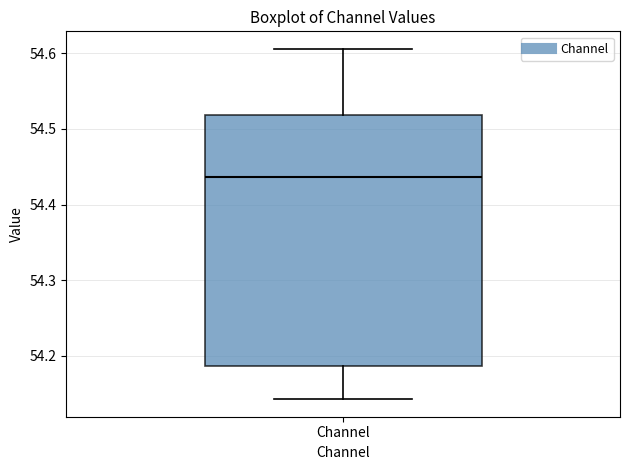

Transcribe this box plot: give where the median line is, the range the box spans, and where the two whiskers end, as read against the y-axis. The values are not printed on the chart, so give them approximately, as read against the axis.

median 54.44, box 54.19 to 54.52, whiskers 54.14 to 54.61